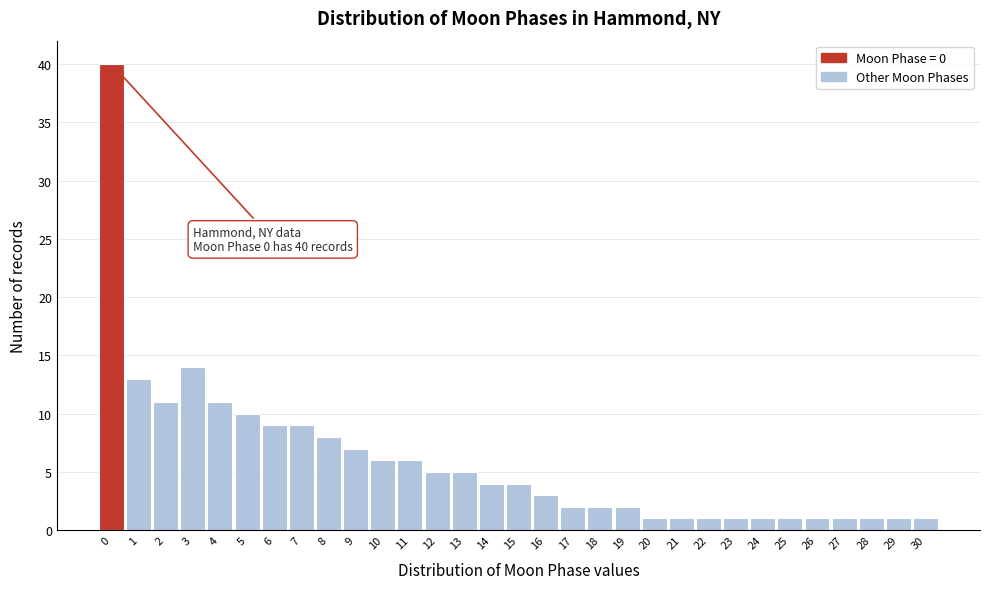

Which range on the x-axis has the tallest bar?

-0.5 to 0.5